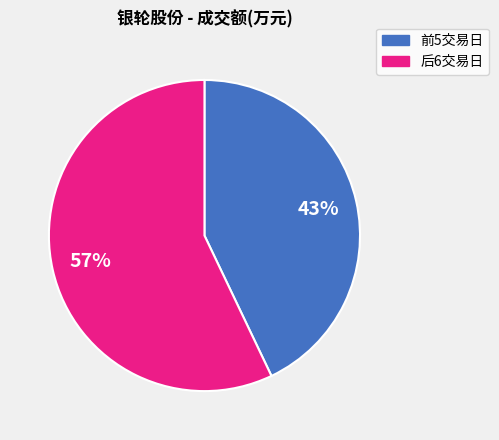

What is the largest slice in the pie chart?

后6交易日